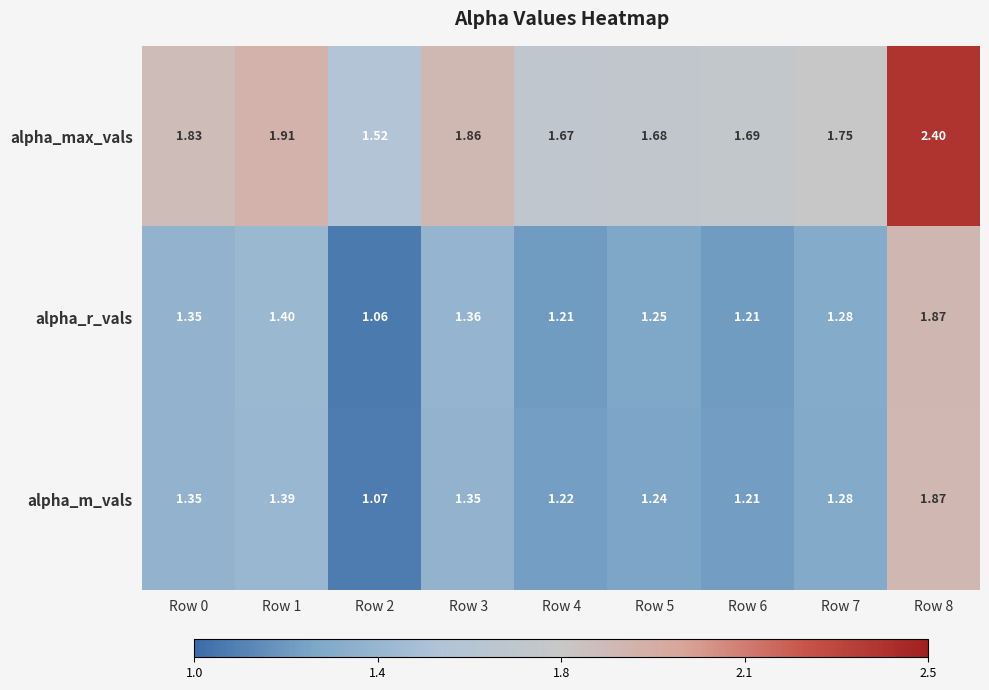

Rank the series at Row 5 from lowest to highest value.

alpha_m_vals, alpha_r_vals, alpha_max_vals